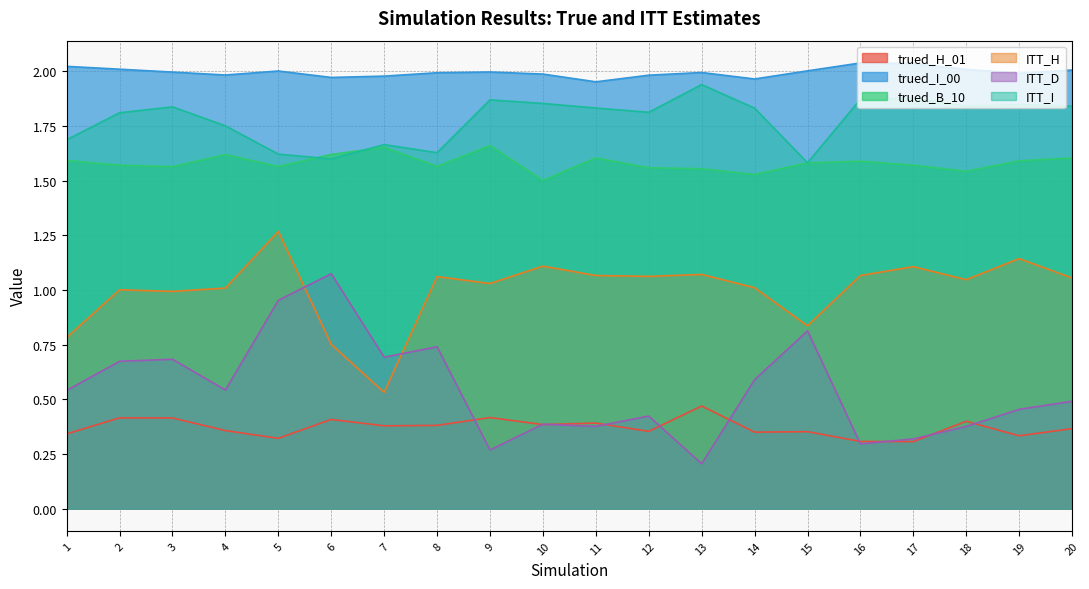

How many data points in ITT_H are above 1?

15